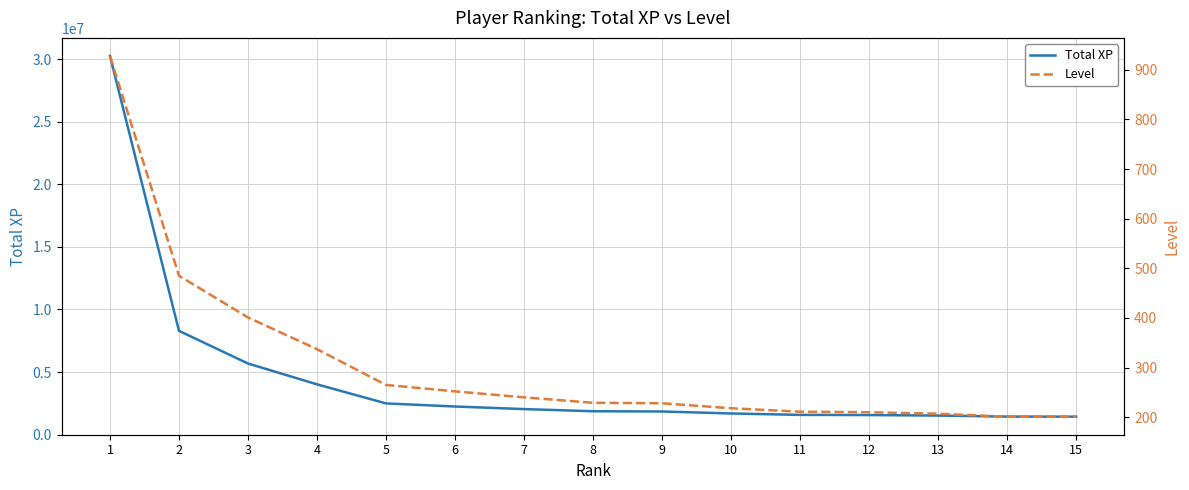

Rank the series by their average value, from lowest to highest.

Level, Total XP